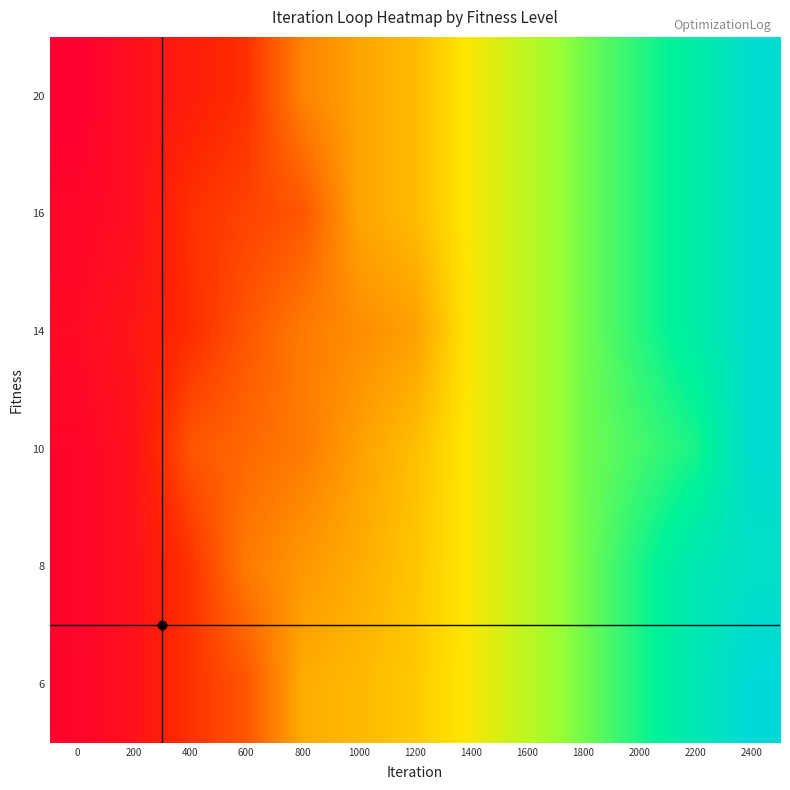

Reading left to right, what are all the values shown in this chart?

row_0: 0=1.0	200=3.2	400=5.0	600=7.0	800=13.7	1000=16.4	1200=18.2	1400=22.0	1600=25.0	1800=28.0	2000=30.5	2200=33.0	2400=36.2
row_1: 0=2.0	200=3.0	400=7.0	600=8.5	800=10.0	1000=16.4	1200=18.2	1400=22.0	1600=25.0	1800=28.0	2000=30.5	2200=33.0	2400=36.2
row_2: 0=2.5	200=4.0	400=6.7	600=10.0	800=13.0	1000=14.5	1200=16.0	1400=22.0	1600=25.0	1800=28.0	2000=30.5	2200=33.0	2400=36.2
row_3: 0=1.8	200=3.4	400=10.0	600=11.5	800=13.0	1000=16.0	1200=18.5	1400=22.0	1600=25.0	1800=28.0	2000=29.5	2200=31.0	2400=36.2
row_4: 0=1.8	200=3.4	400=7.2	600=13.0	800=15.3	1000=17.0	1200=19.0	1400=22.0	1600=25.0	1800=28.0	2000=31.0	2200=34.0	2400=35.5
row_5: 0=1.8	200=3.4	400=7.2	600=10.0	800=17.0	1000=18.0	1200=19.3	1400=22.0	1600=25.0	1800=28.0	2000=31.0	2200=34.0	2400=37.0